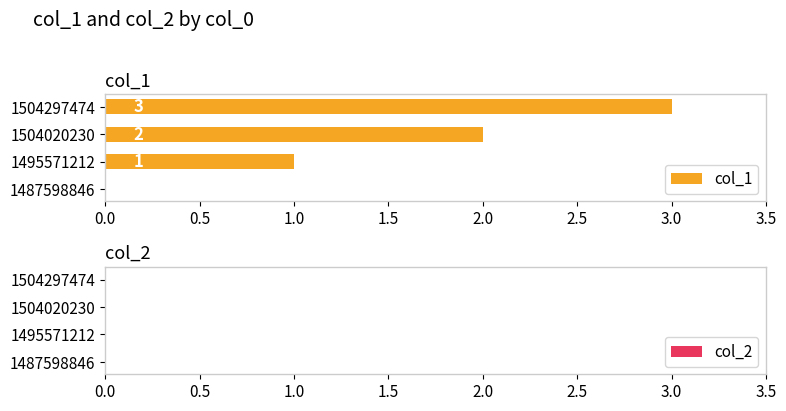

At which label is the value closest to 1?

1495571212